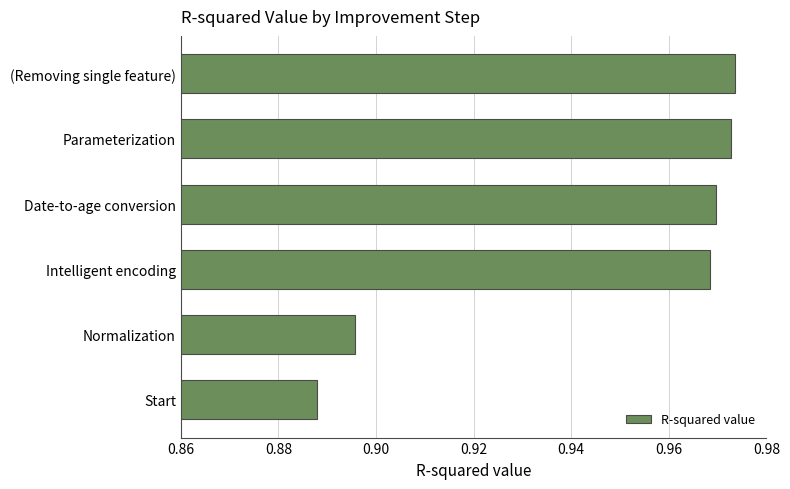

Which category has the lowest value across all series?

Start